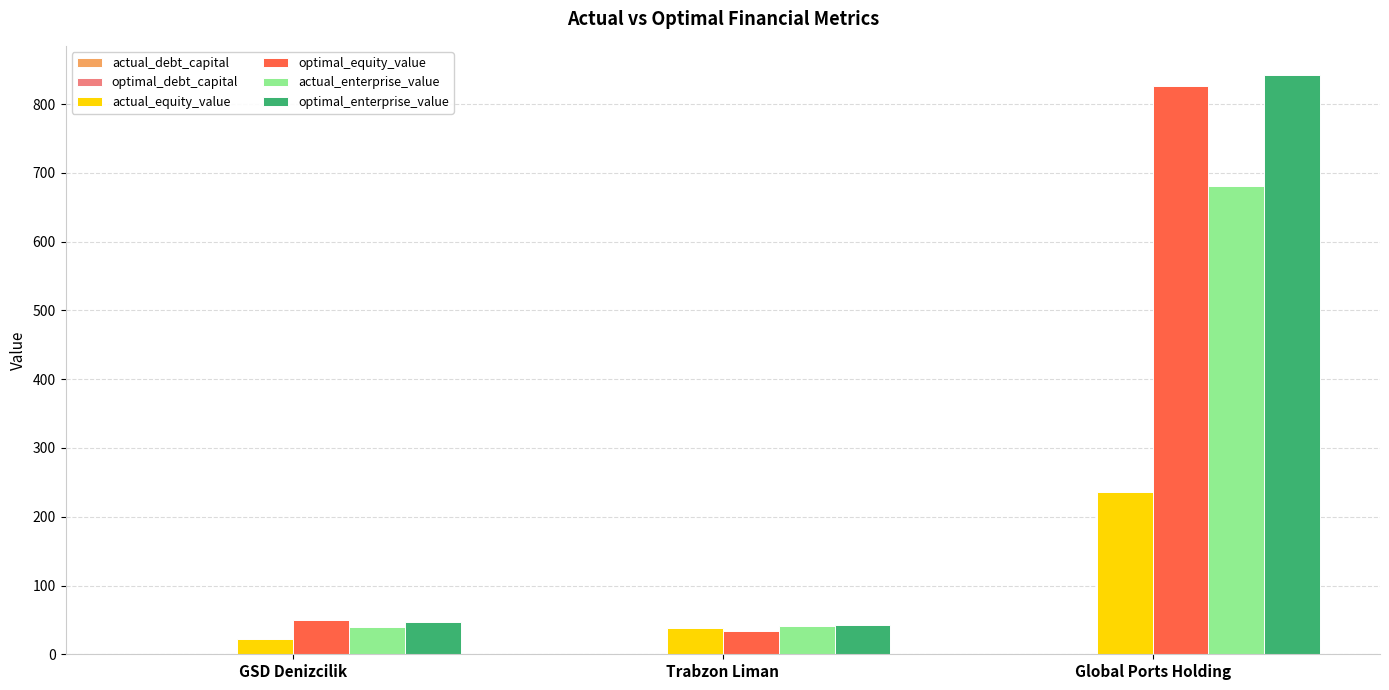

Which series has the largest range (max minus min)?

optimal_enterprise_value